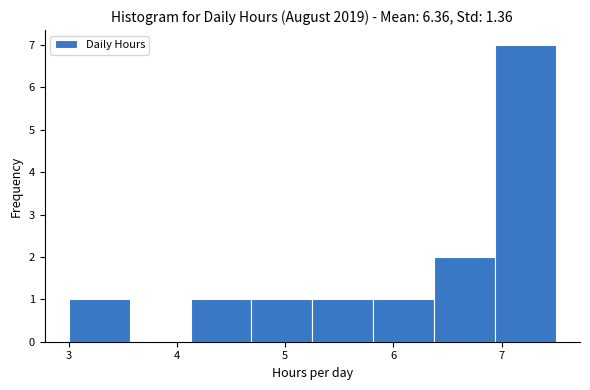

Over which range of the x-axis is the bar tallest?

6.9 to 7.5